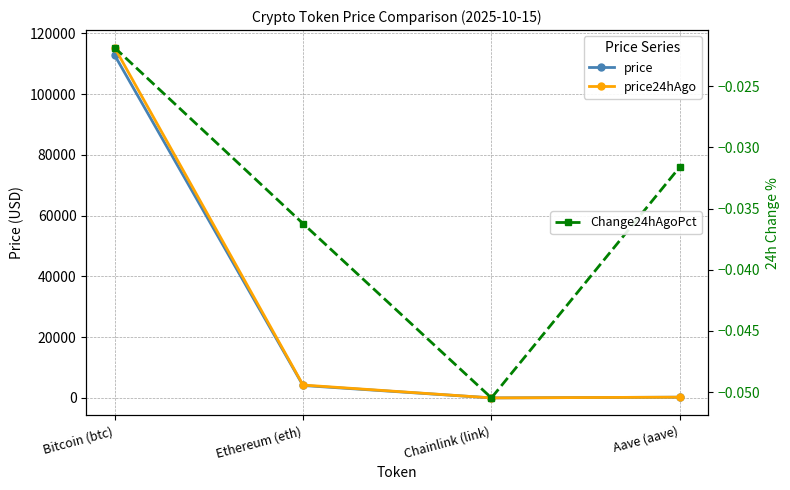

Rank the series by their maximum value, from lowest to highest.

Change24hAgoPct, price, price24hAgo